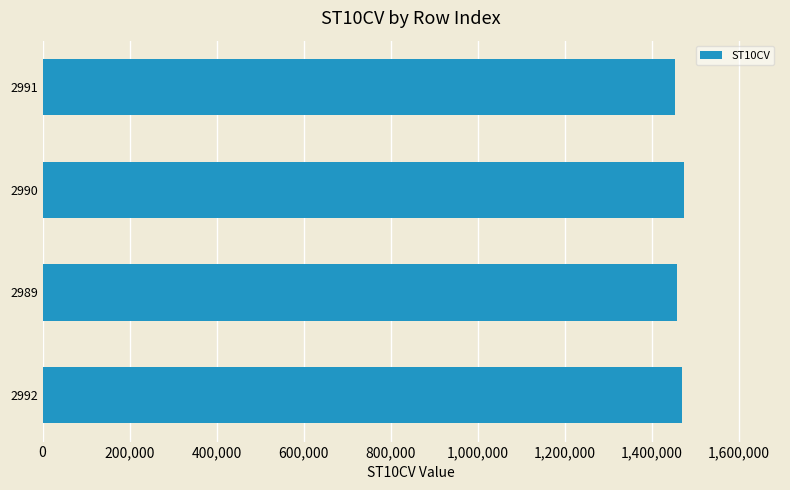

What is the sum of the values at 2990 and 2989?

2930620